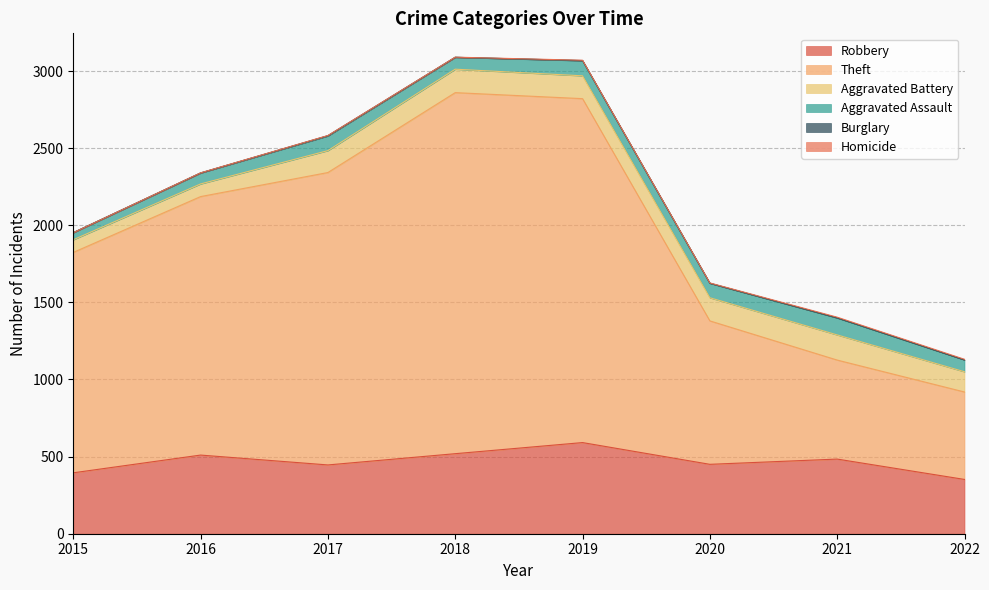

Reading right to left, transcribe all the data shown in this chart.

Robbery: 352	484	450	591	519	446	510	395
Theft: 567	642	930	2230	2341	1896	1676	1429
Aggravated Battery: 131	163	150	148	152	142	82	82
Aggravated Assault: 77	110	94	98	77	95	71	46
Burglary: 0	1	0	1	0	2	0	0
Homicide: 4	4	2	2	1	1	1	0